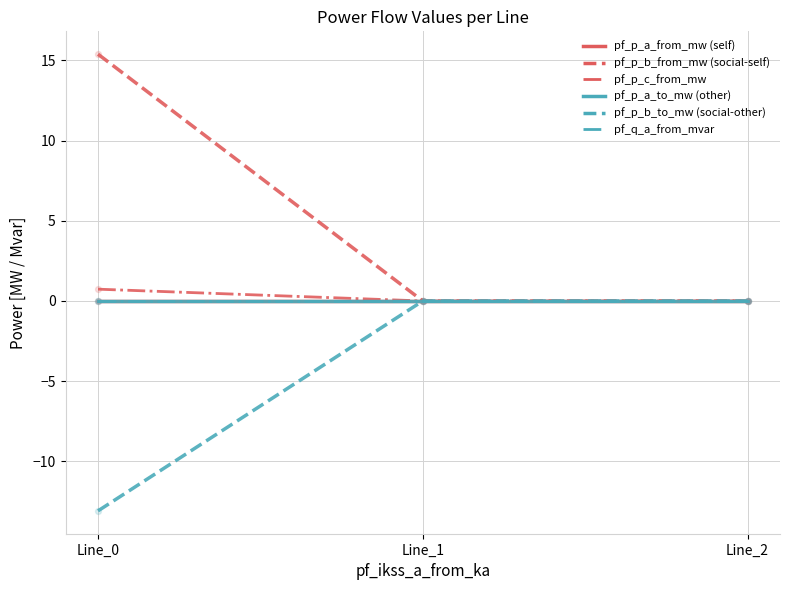

Is this an area chart (filled region under the line)?

No